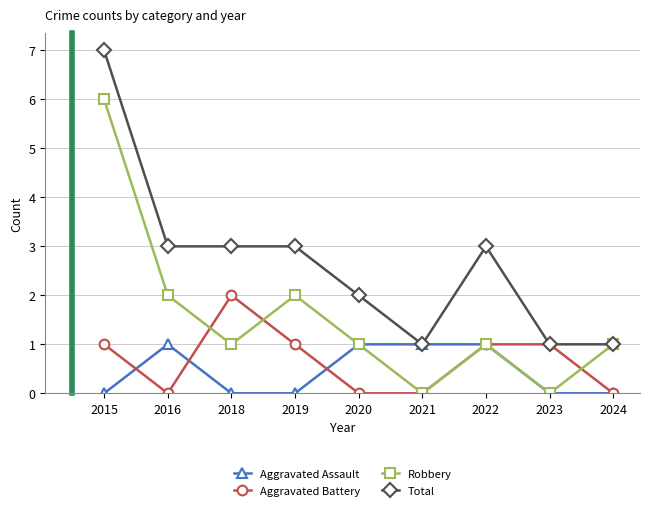

Is it true that Aggravated Assault equals 1 at 2016?

True